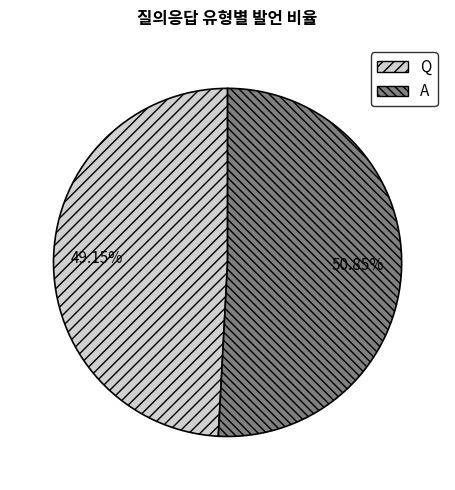

Is A the majority of the pie?

Yes